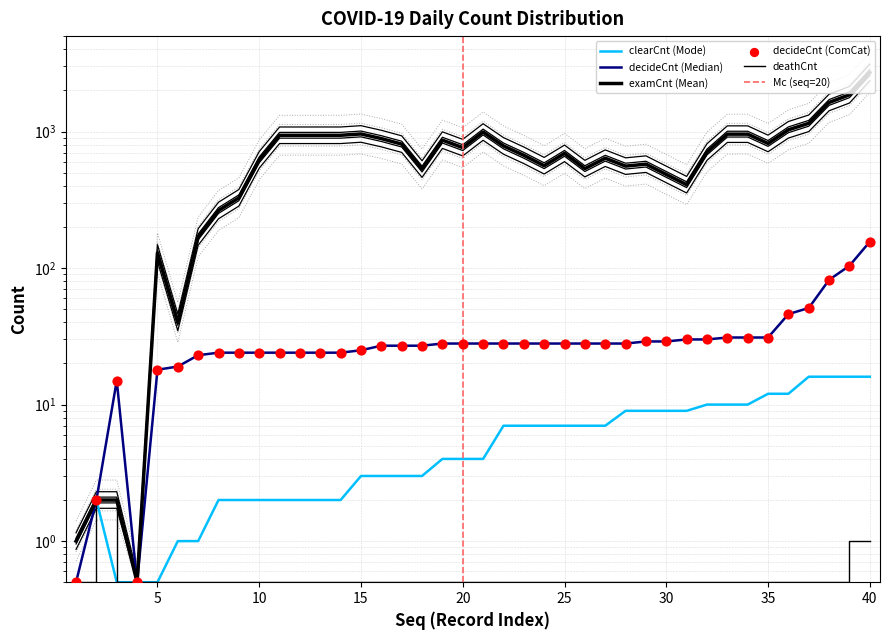

Which series has the largest total across all categories?

examCnt